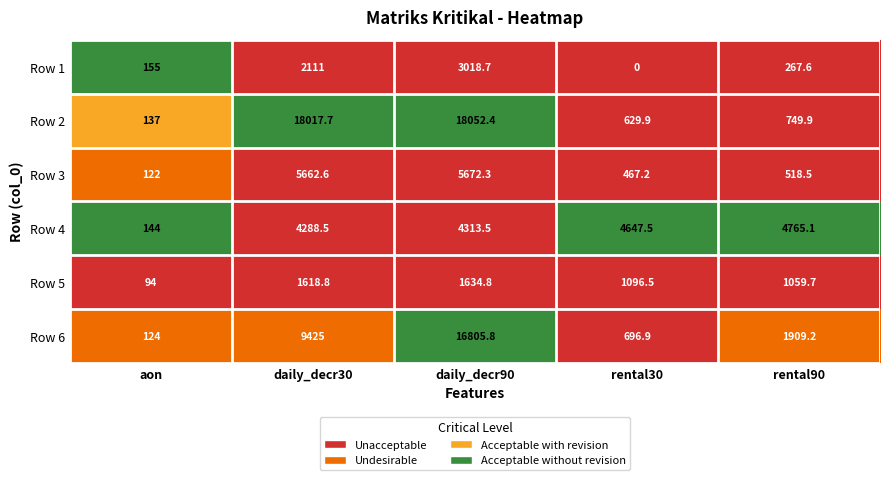

Where does the Row 2 series first go above 749?

daily_decr30